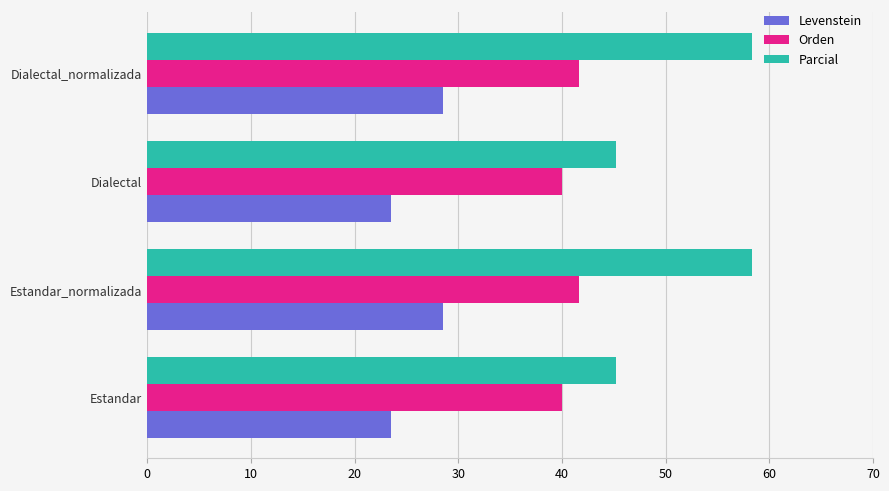

Rank the series by their average value, from highest to lowest.

Parcial, Orden, Levenstein